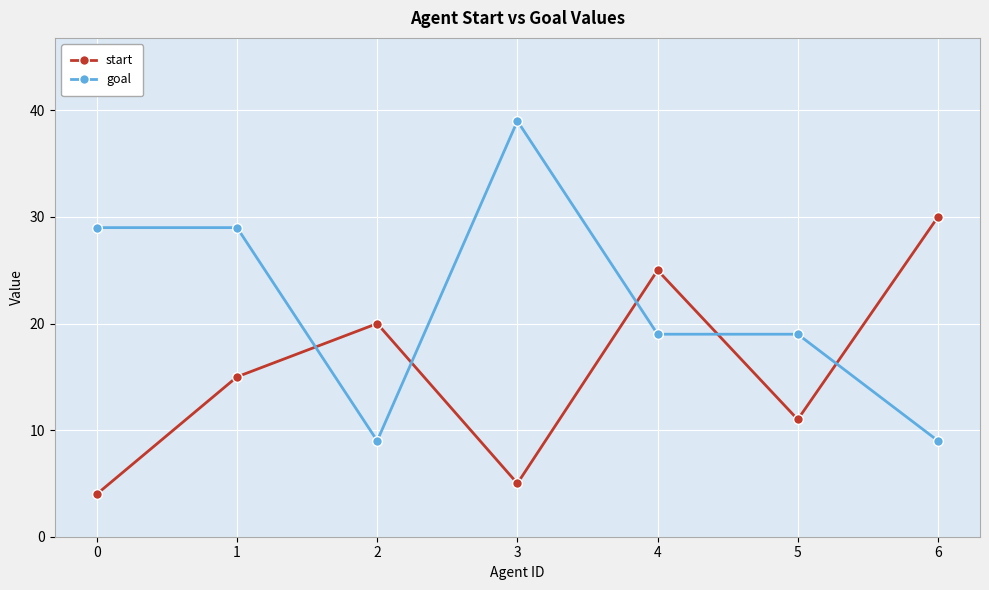

What is the approximate value of goal at 6?

9